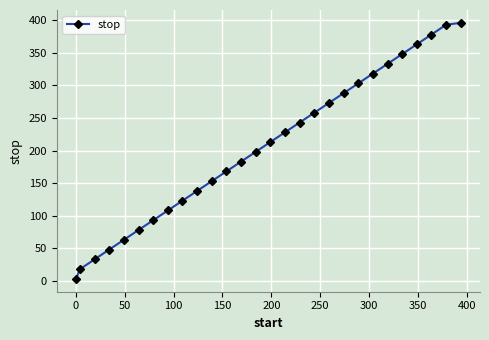

What is the difference between the maximum and minimum values?

393